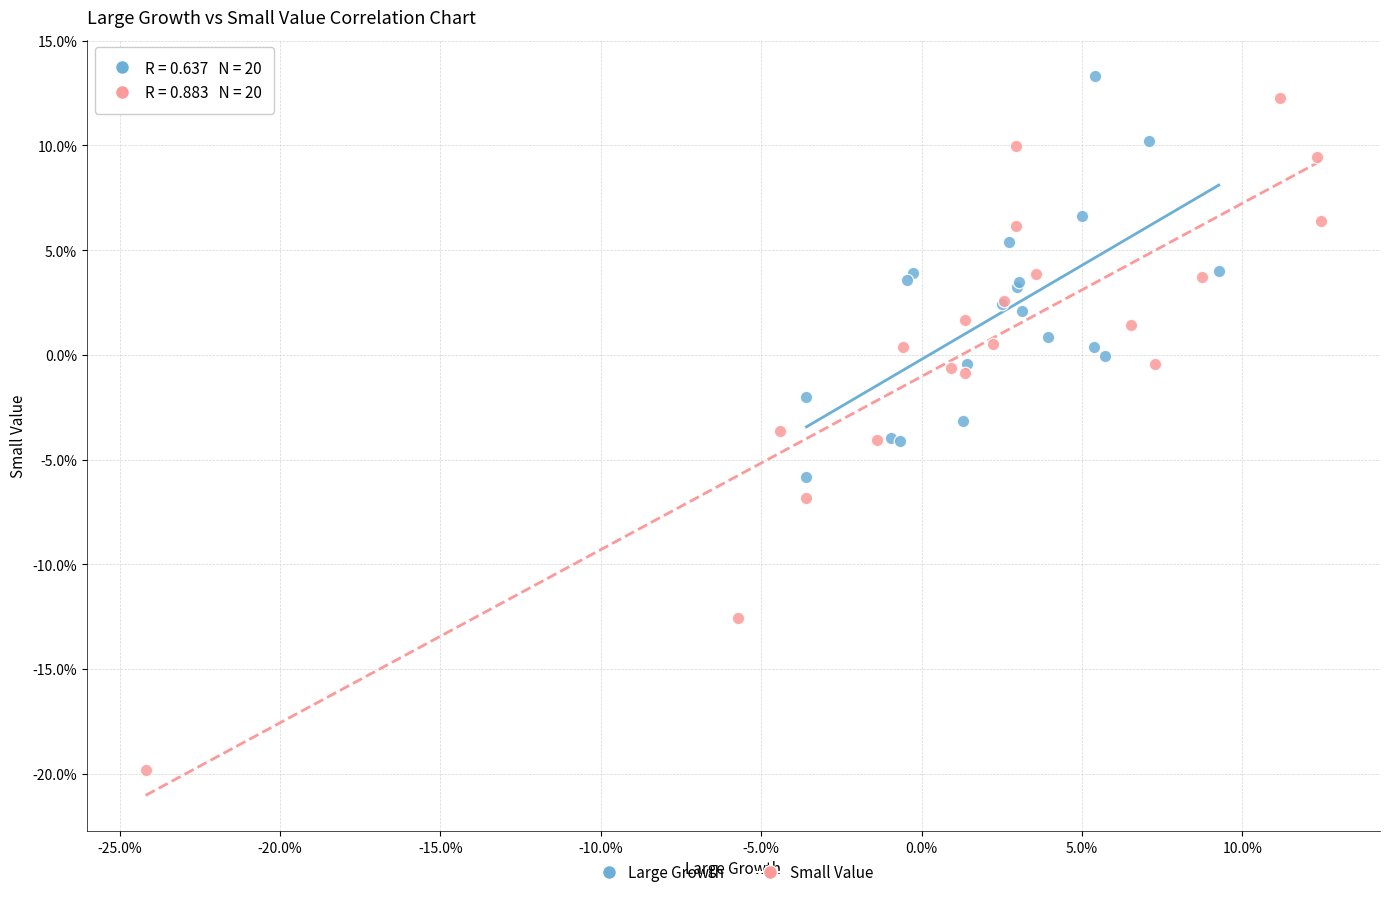

What are all the series names shown in the legend?

Large Growth, Small Value